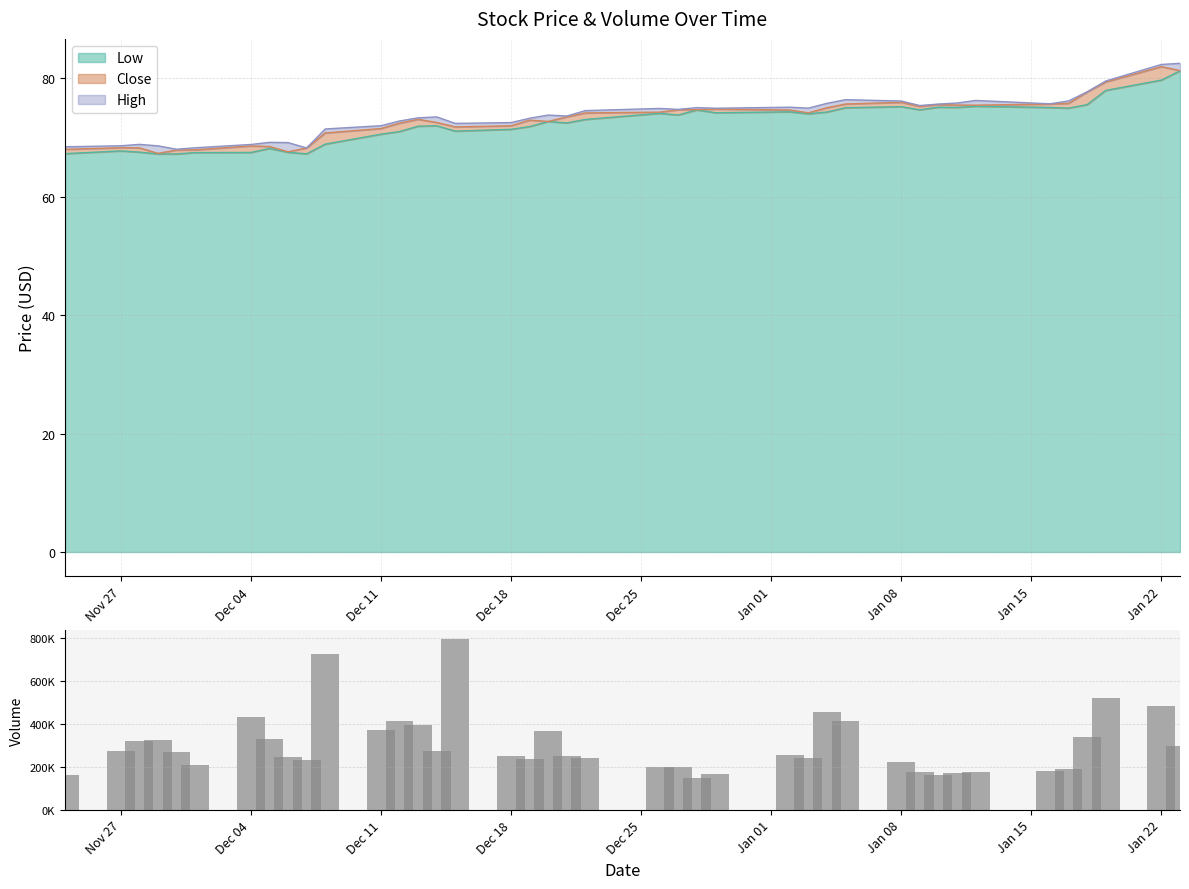

Reading right to left, extract all data points from this chart.

296000	485300	521100	338000	189100	179300	176300	170500	161400	173900	223500	413100	455300	239300	256100	164000	147700	197900	198900	242000	249500	365700	234400	251000	797200	272300	394900	414700	372400	726400	233300	243300	328300	432200	206300	267100	326600	321700	272000	159000